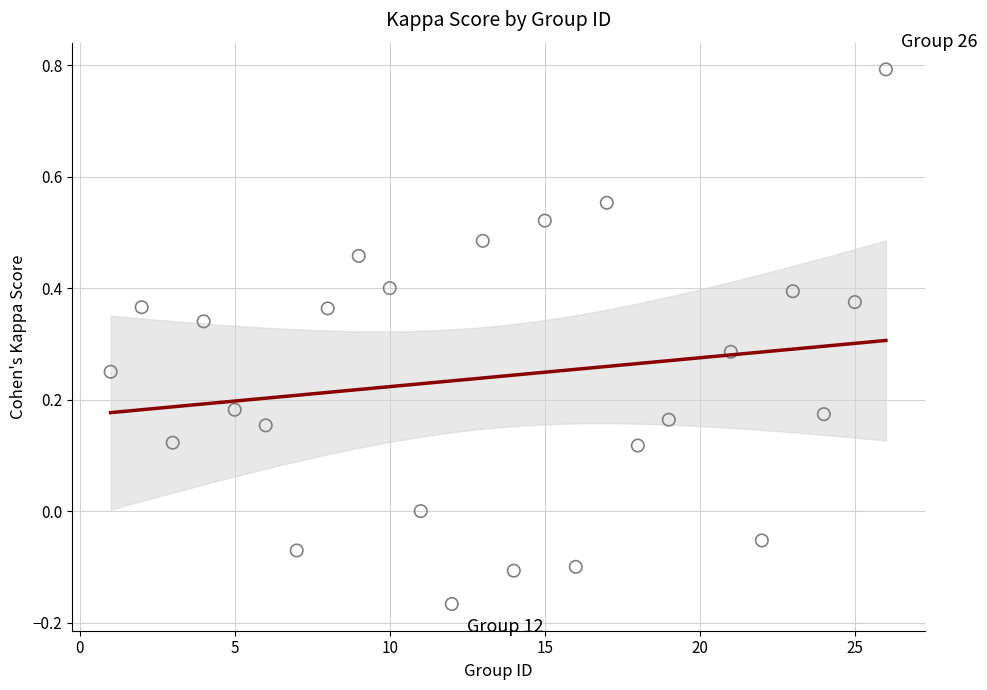

What is the range of Y values (max minus min)?

1.0